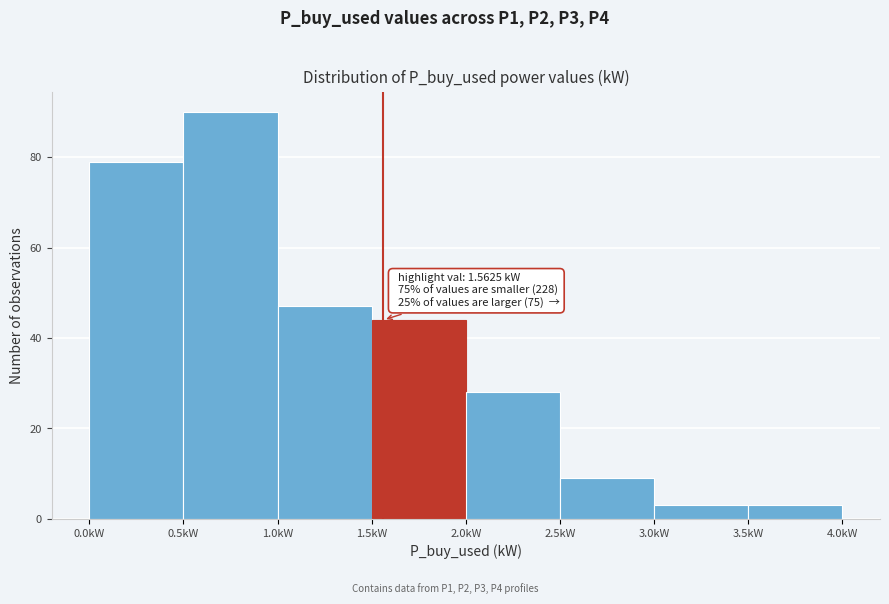

Which range on the x-axis has the tallest bar?

0.5 to 1.0